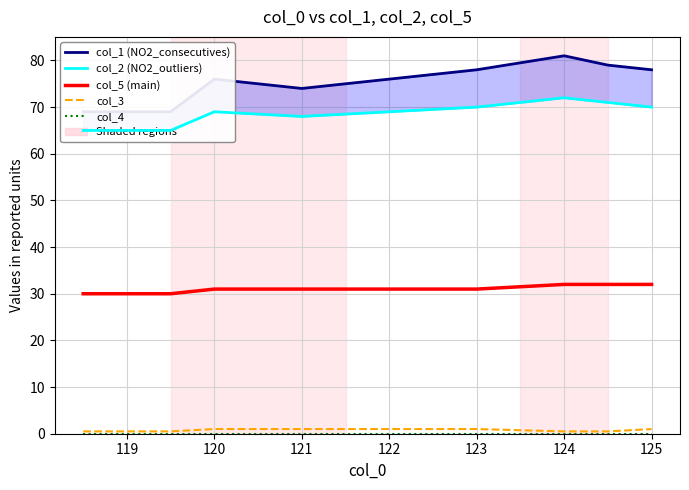

Which series has the largest range (max minus min)?

col_1 (NO2_consecutives)